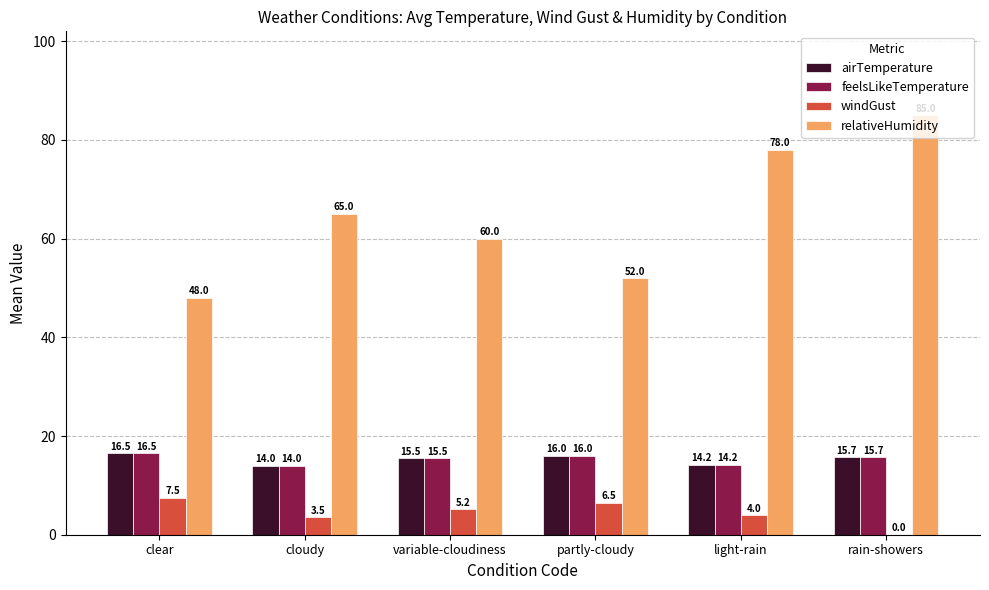

What is the difference between the feelsLikeTemperature values at light-rain and rain-showers?

1.5